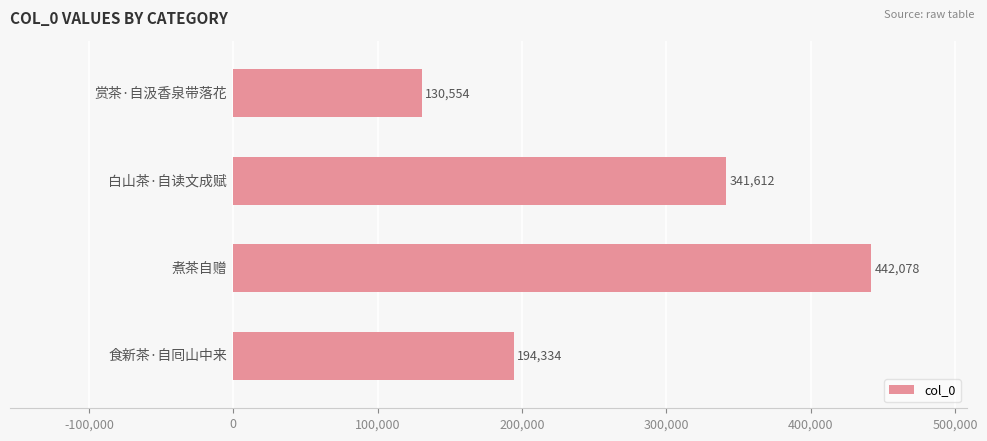

How many bars are there in total?

4